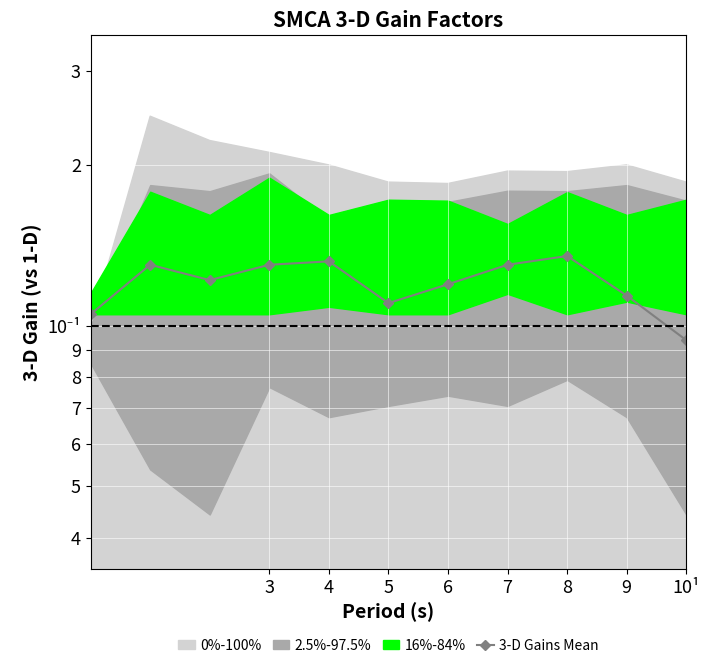

What is the difference between the maximum and minimum values?

0.4